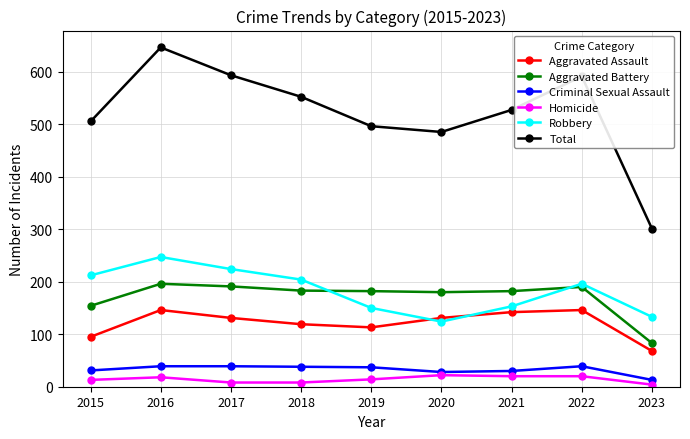

How many lines are shown in the chart?

6